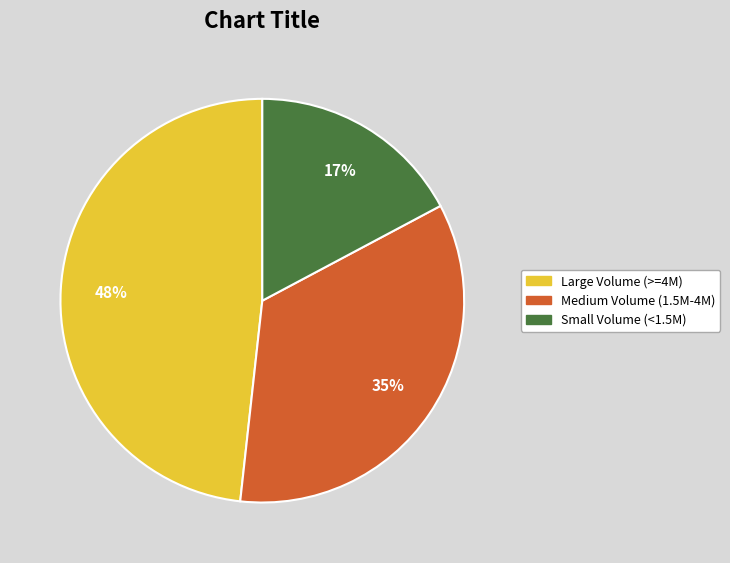

To the nearest percent, what is the difference between the largest and smallest slice percentages?

31%